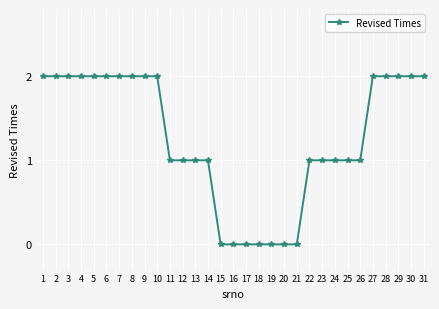

The value at 2 is 2. True or false?

True